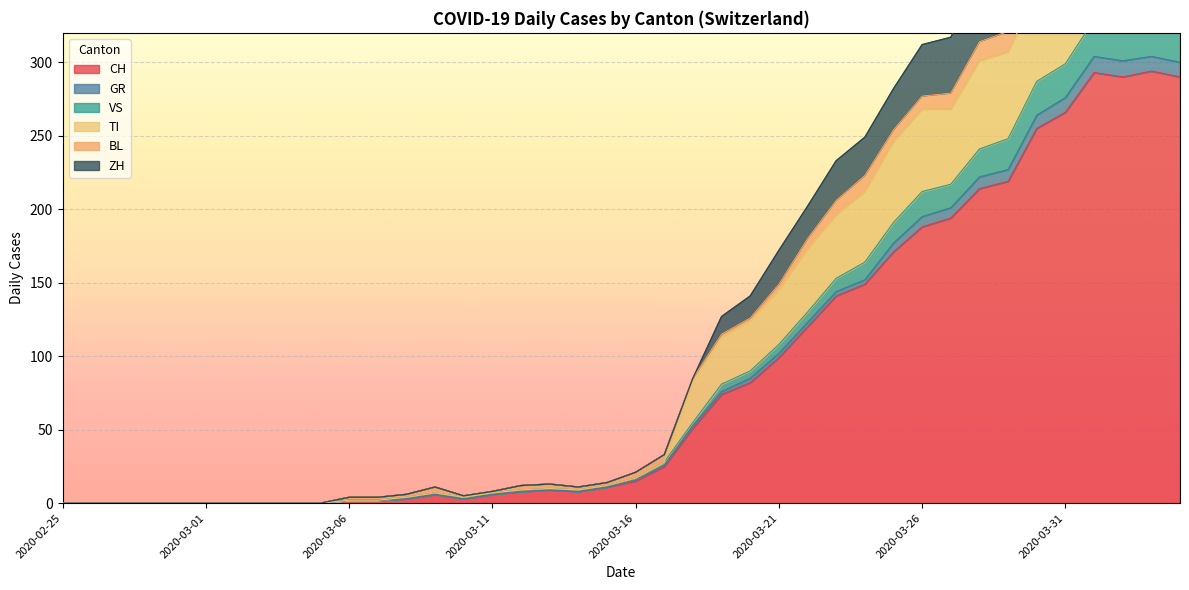

Between 2020-03-23 and 2020-04-04, which series saw the biggest shift?

ZH